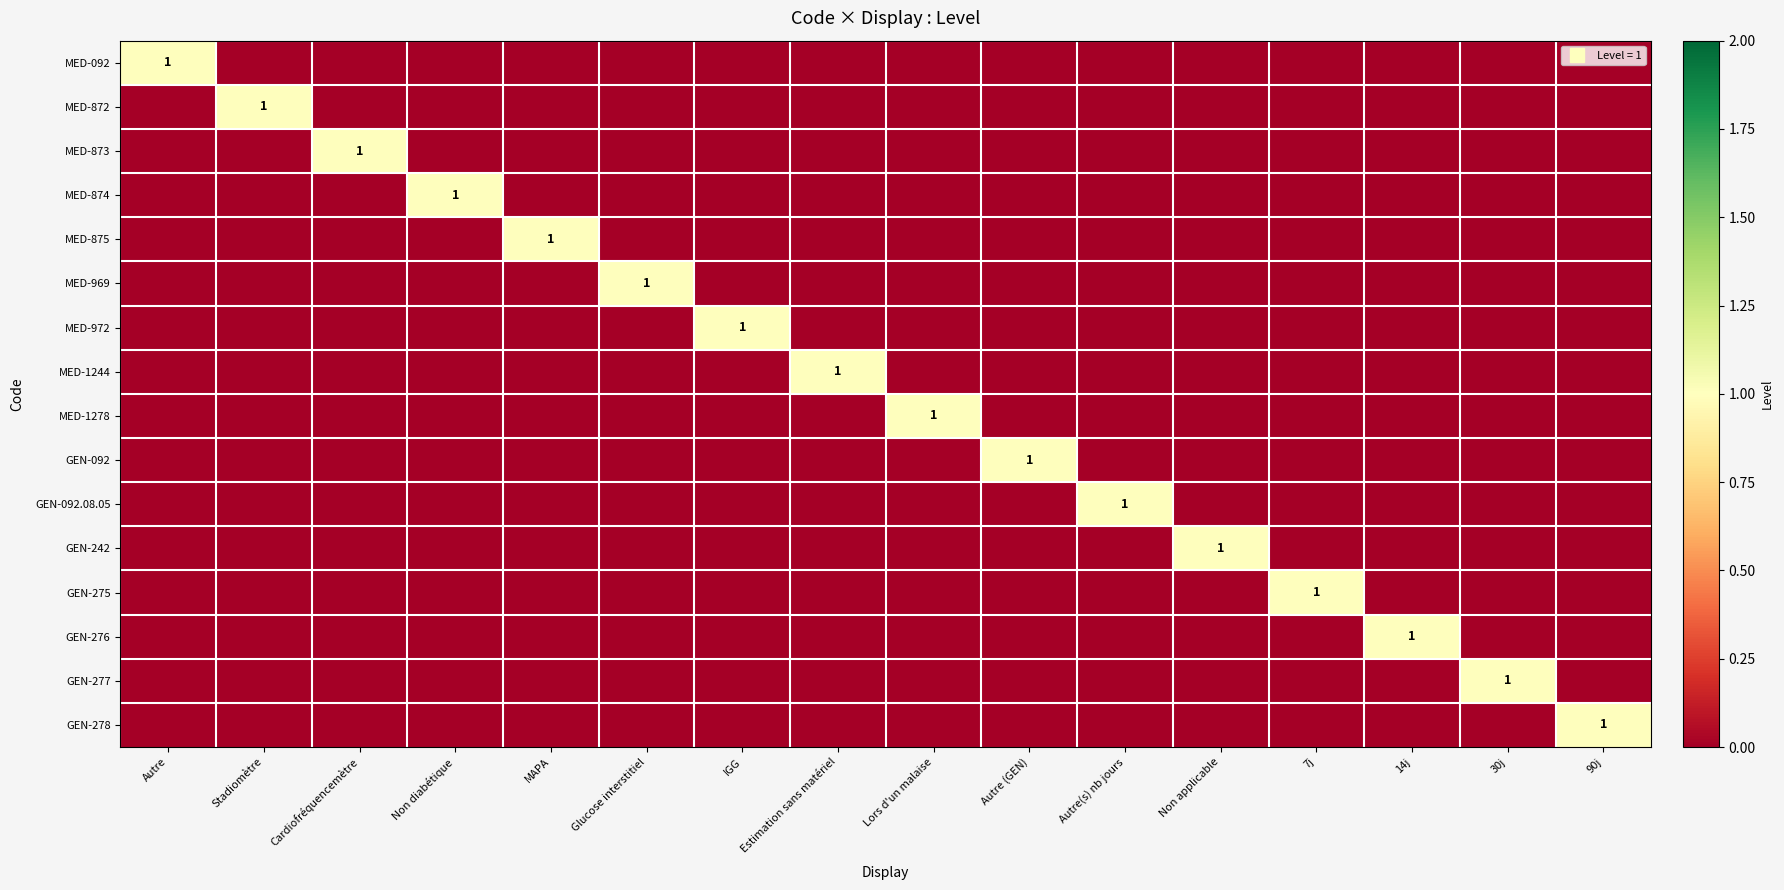

At which category does the chart reach its minimum across all series?

Stadiomètre